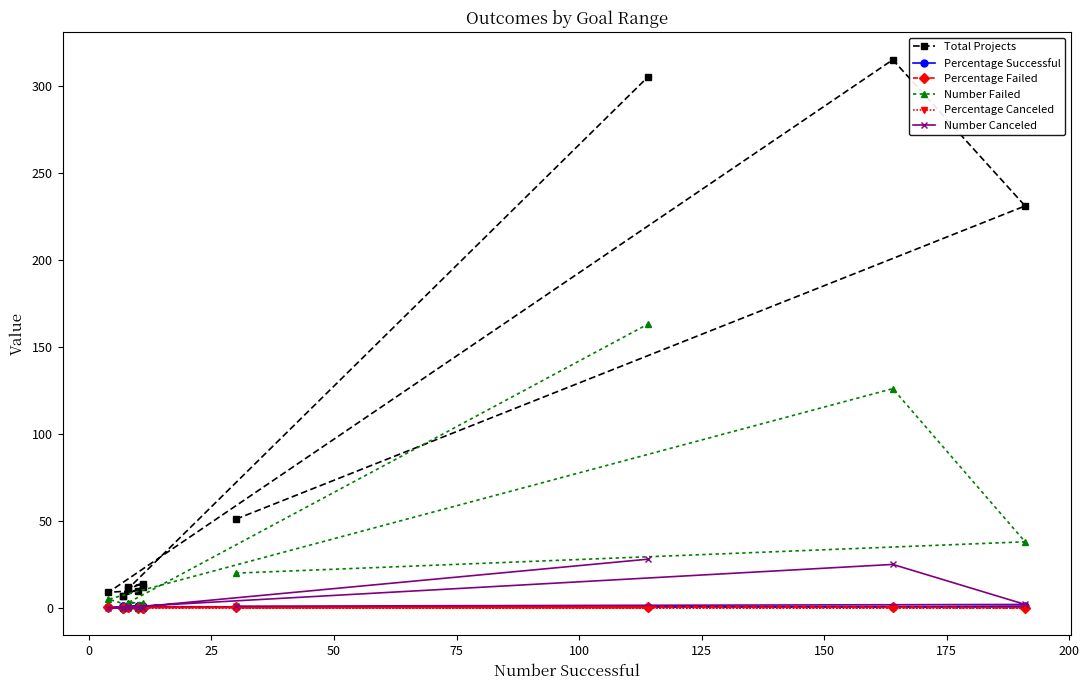

At 25, list the series in order from smallest to largest.

Percentage Canceled, Percentage Failed, Percentage Successful, Number Canceled, Number Failed, Total Projects